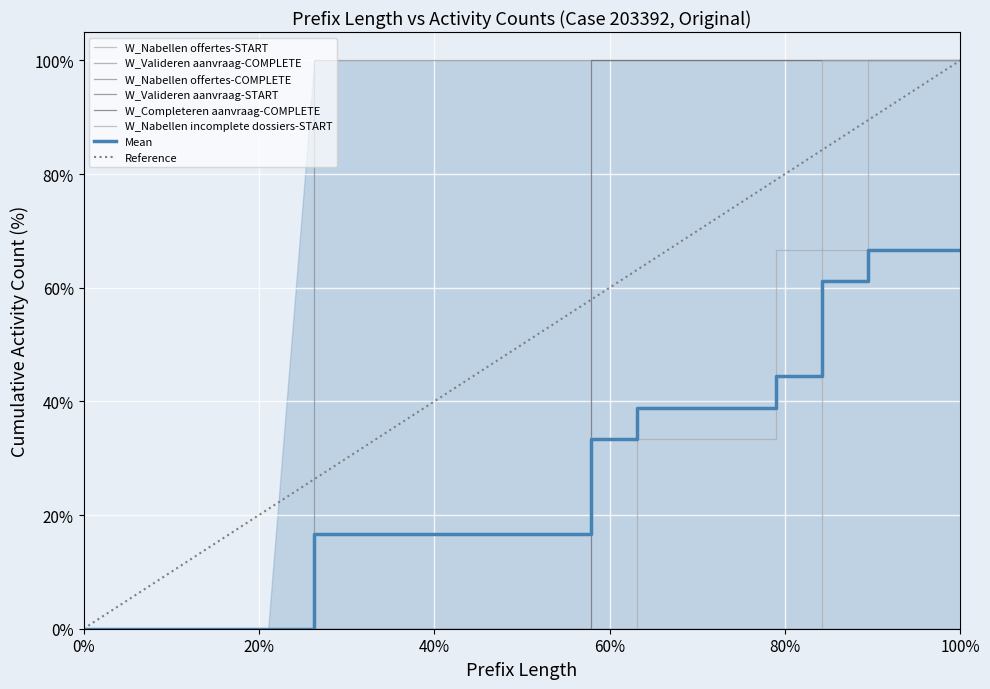

True or false: W_Completeren aanvraag-COMPLETE and W_Nabellen offertes-COMPLETE intersect in this chart.

False